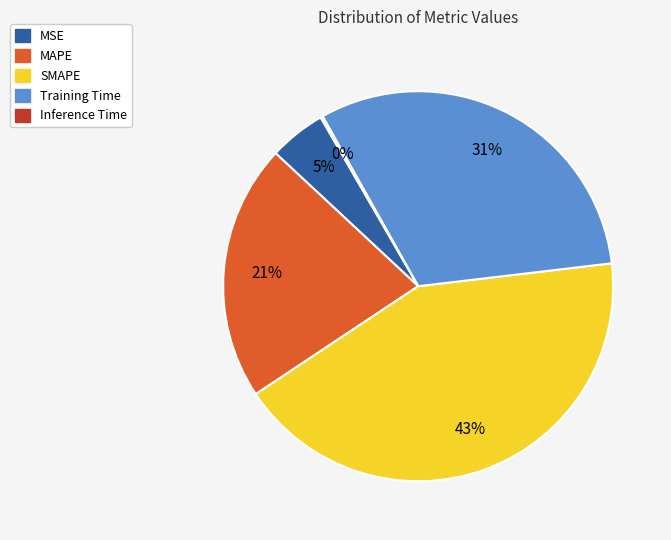

To the nearest percent, what is the average slice percentage?

20%